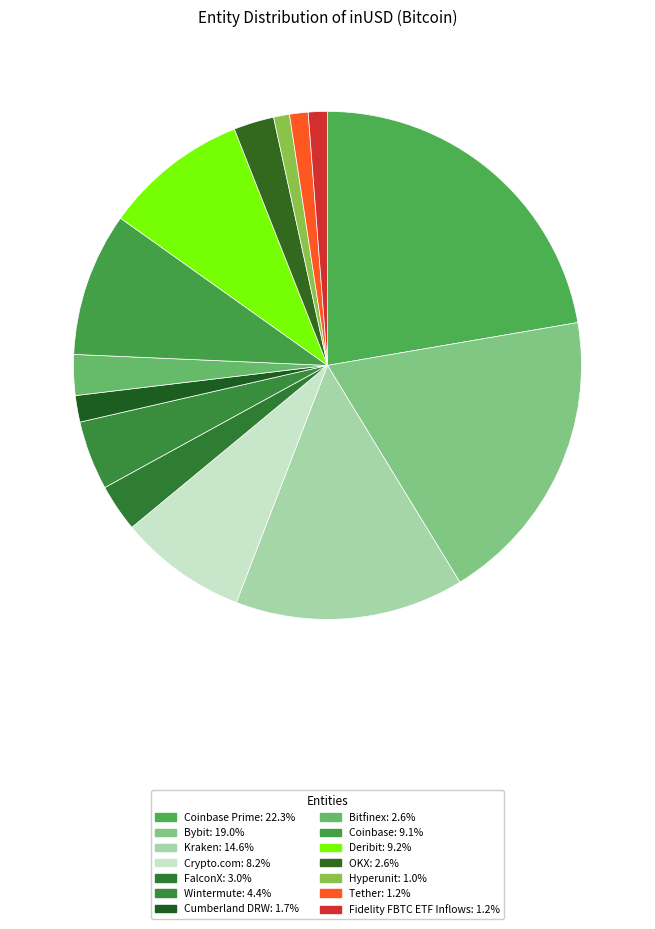

Which category has the biggest portion of the pie?

Coinbase Prime